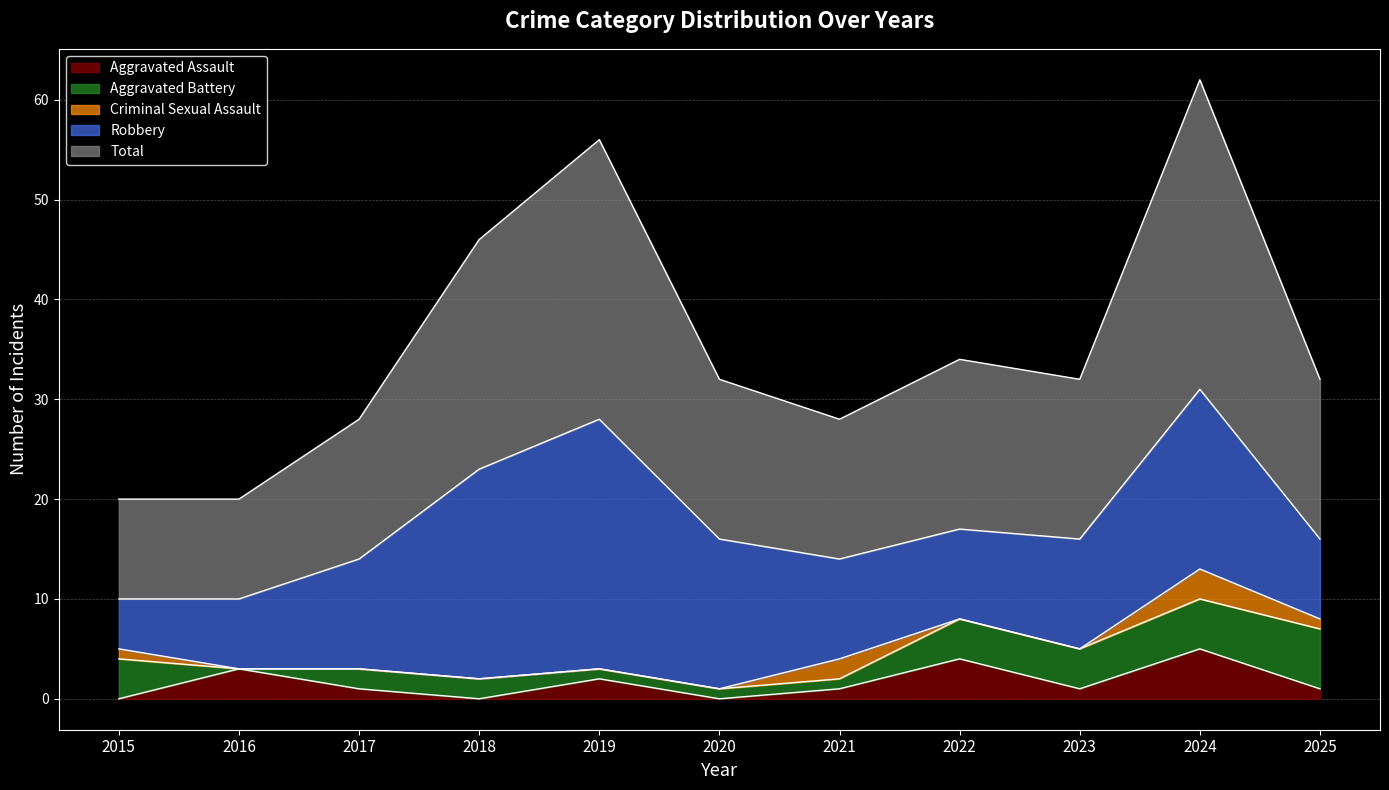

Between 2016 and 2015, which is larger?

2016